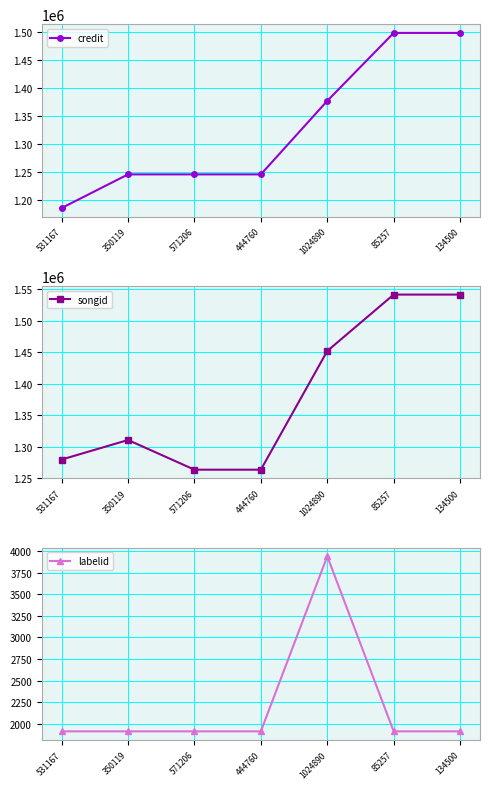

True or false: labelid and credit cross at least once.

False